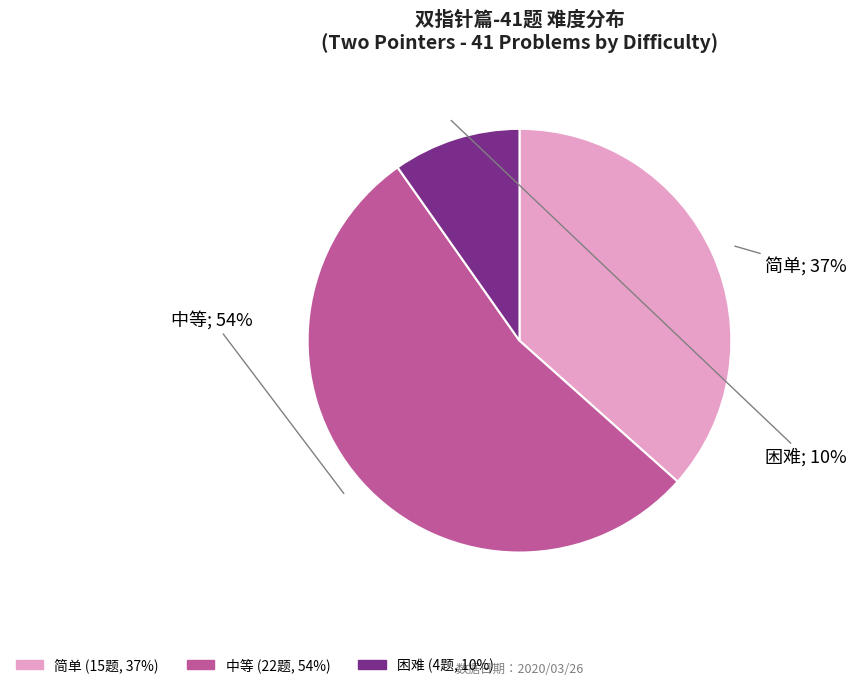

Which has a higher value, 困难 or 简单?

简单